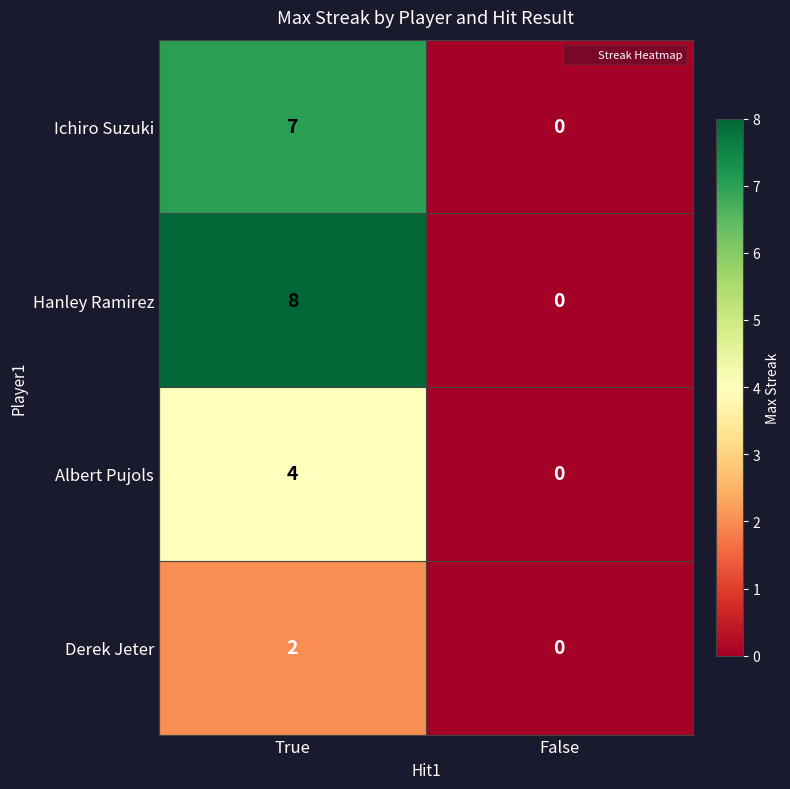

At which category does the chart reach its peak across all series?

True